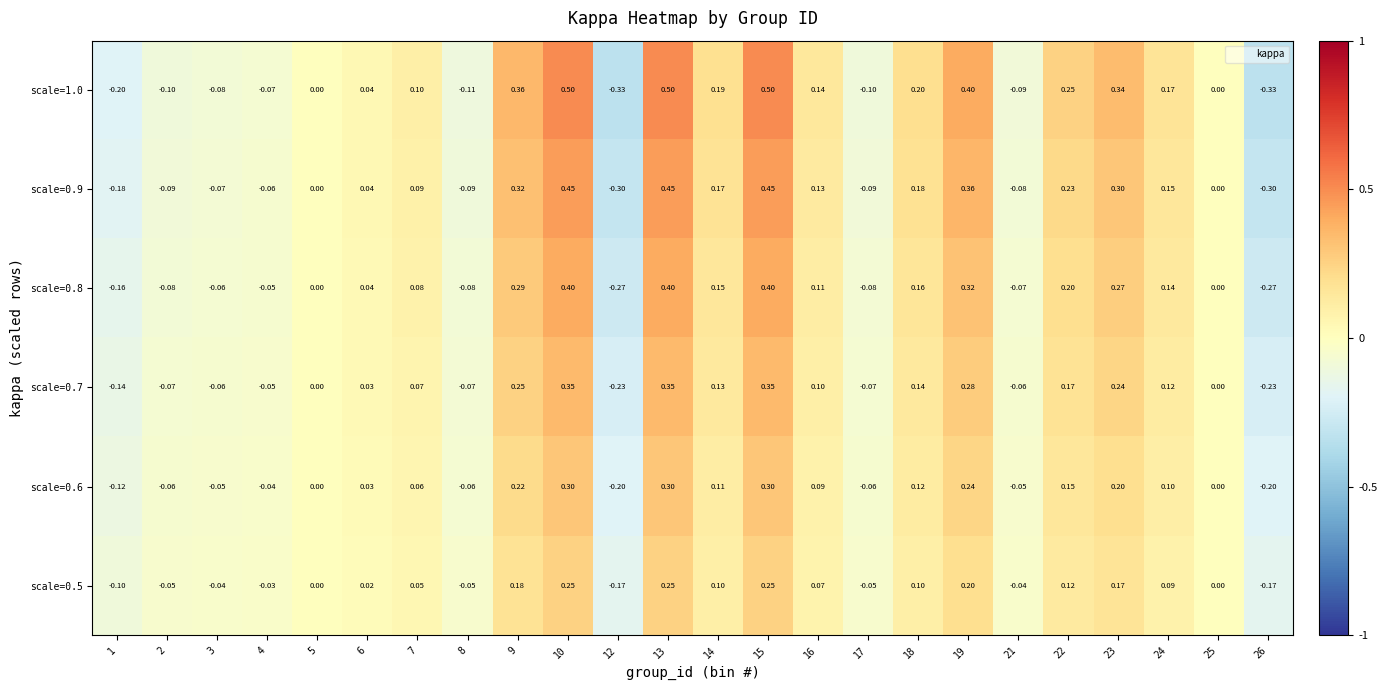

Is the value of scale=1.0 at 7 greater than the value of scale=0.9 at 1?

Yes